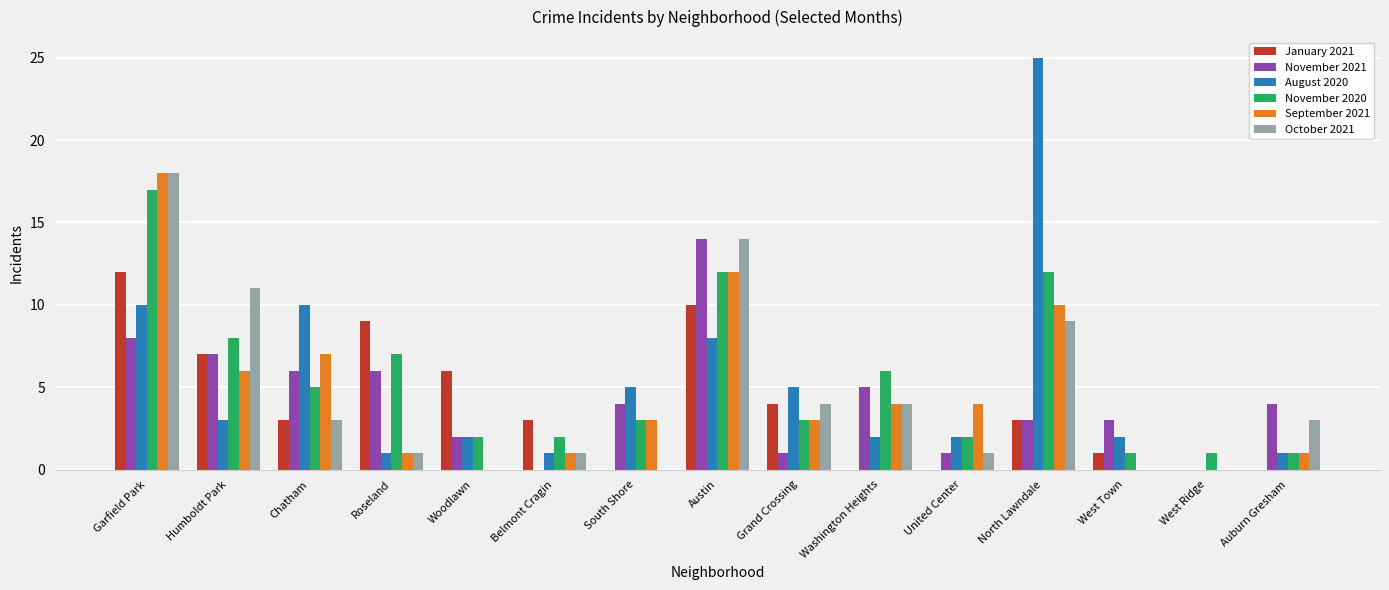

At which label is September 2021 closest to 9?

North Lawndale